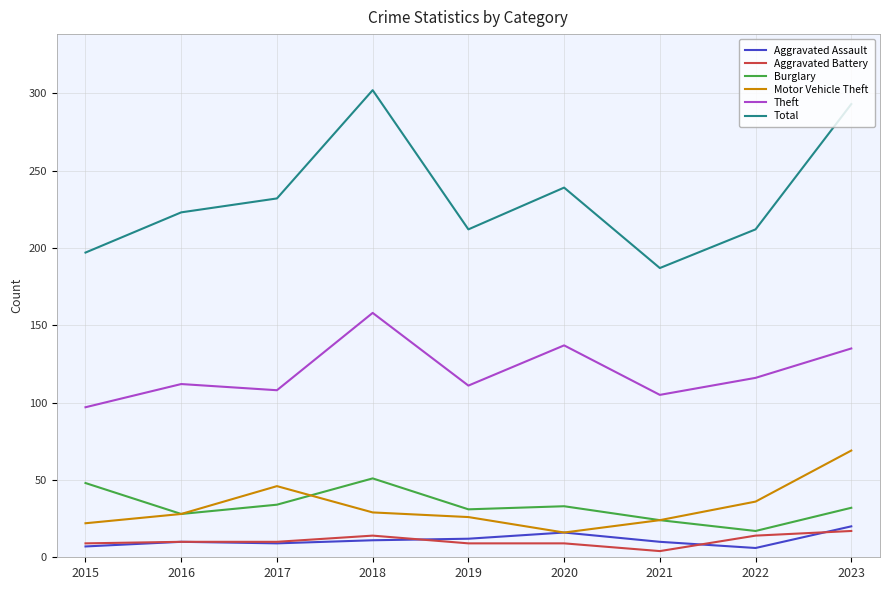

The Burglary series shows 49 at 2019. True or false?

False